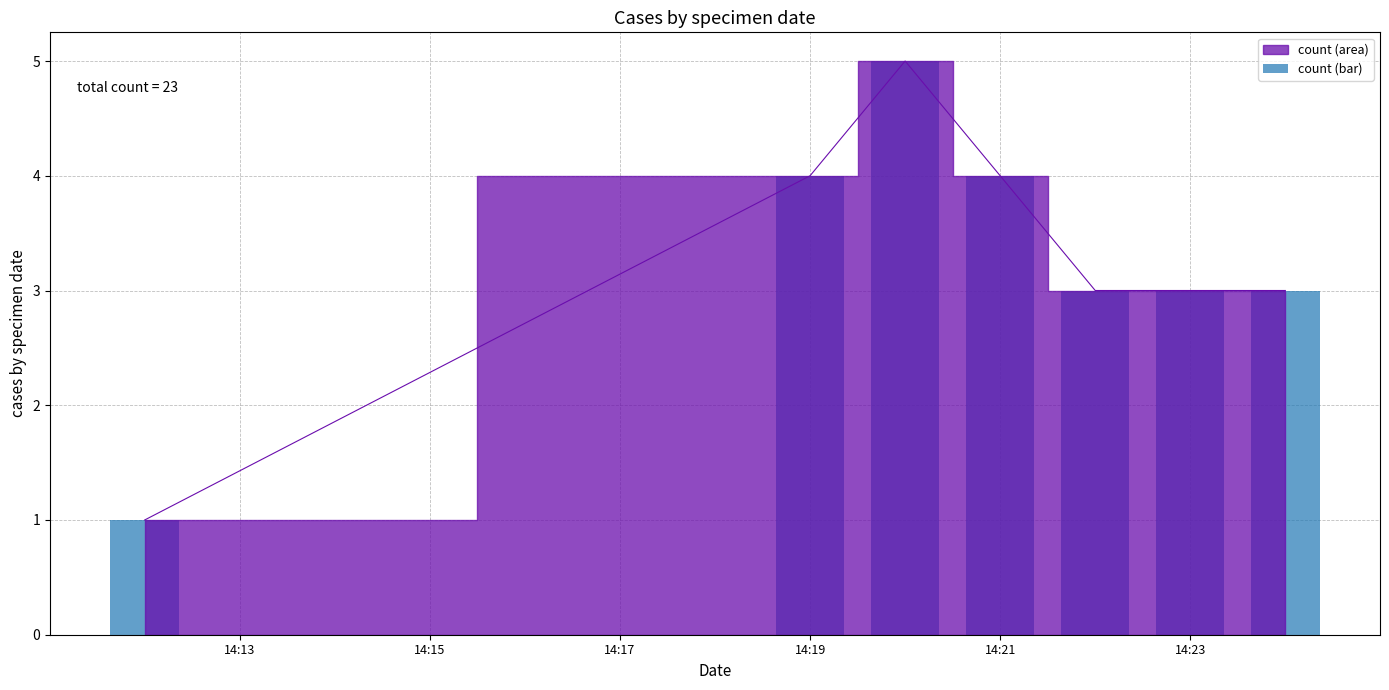

What is the difference between the maximum and minimum values?

4